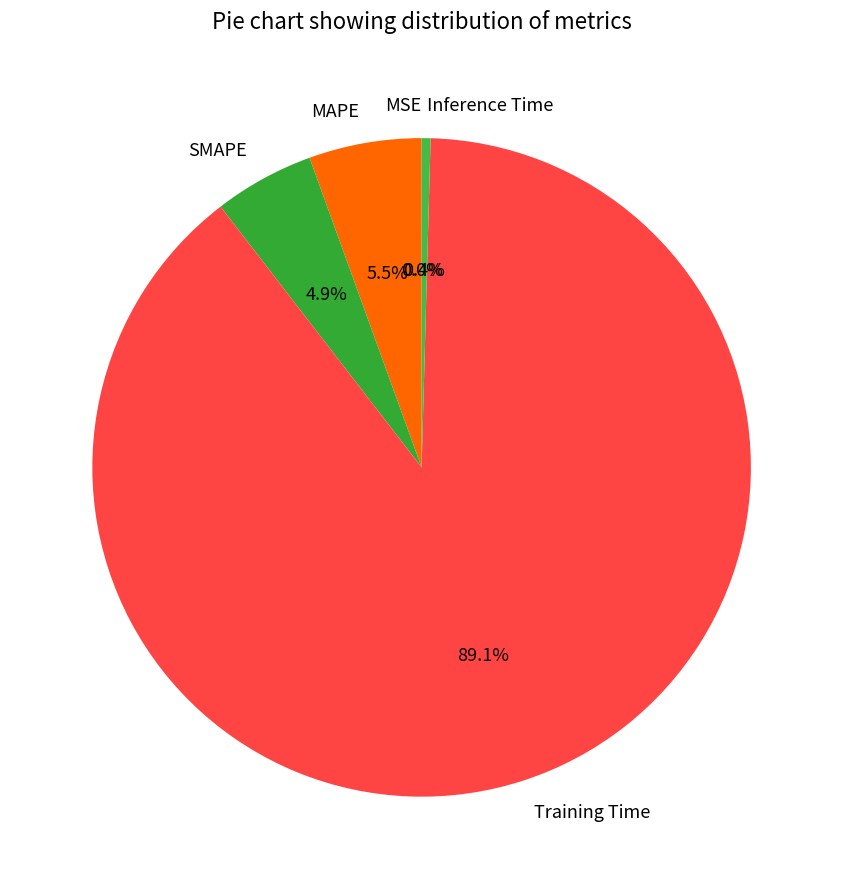

What is the largest slice in the pie chart?

Training Time